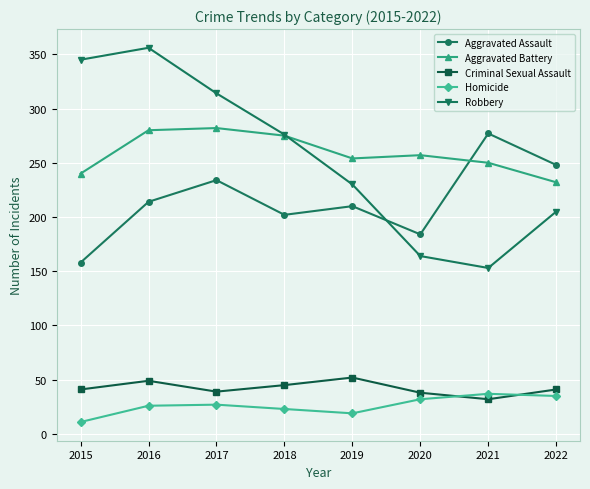

In Aggravated Battery, how many points are lower than both neighbors (excluding endpoints)?

1